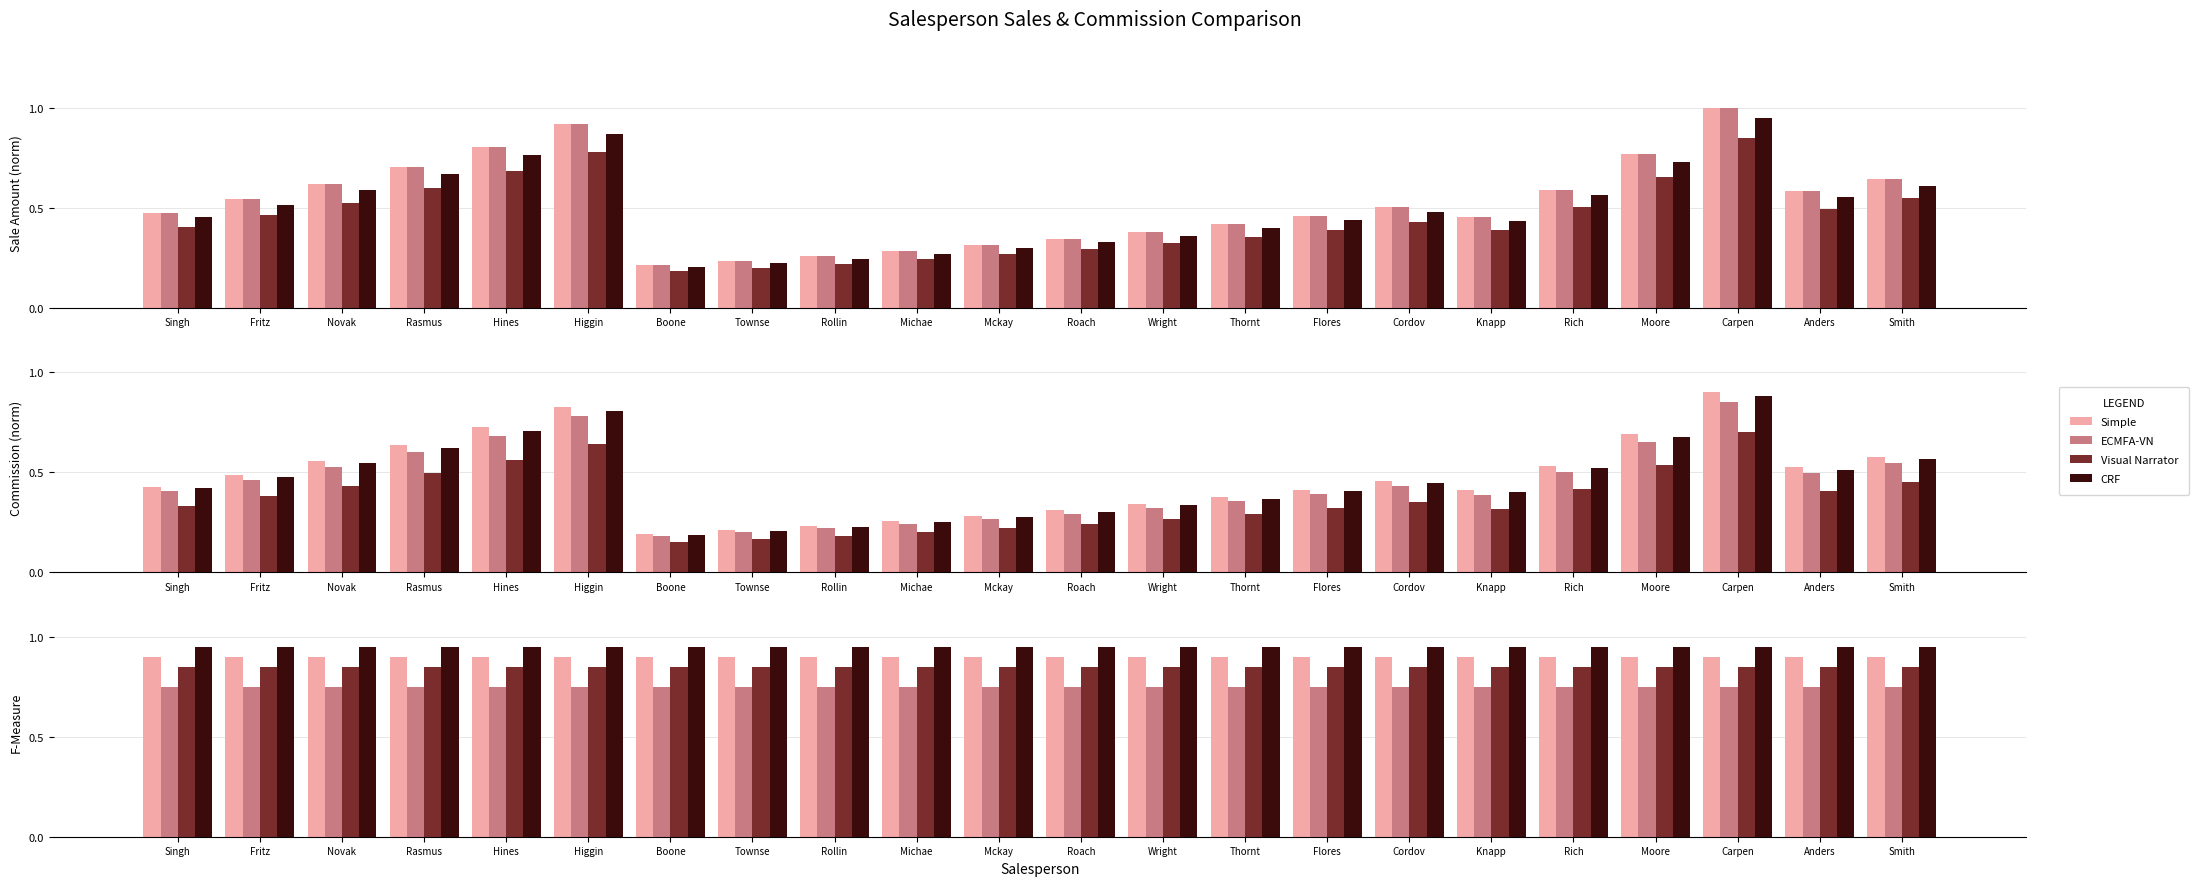

What position from the right is Higgin?

17